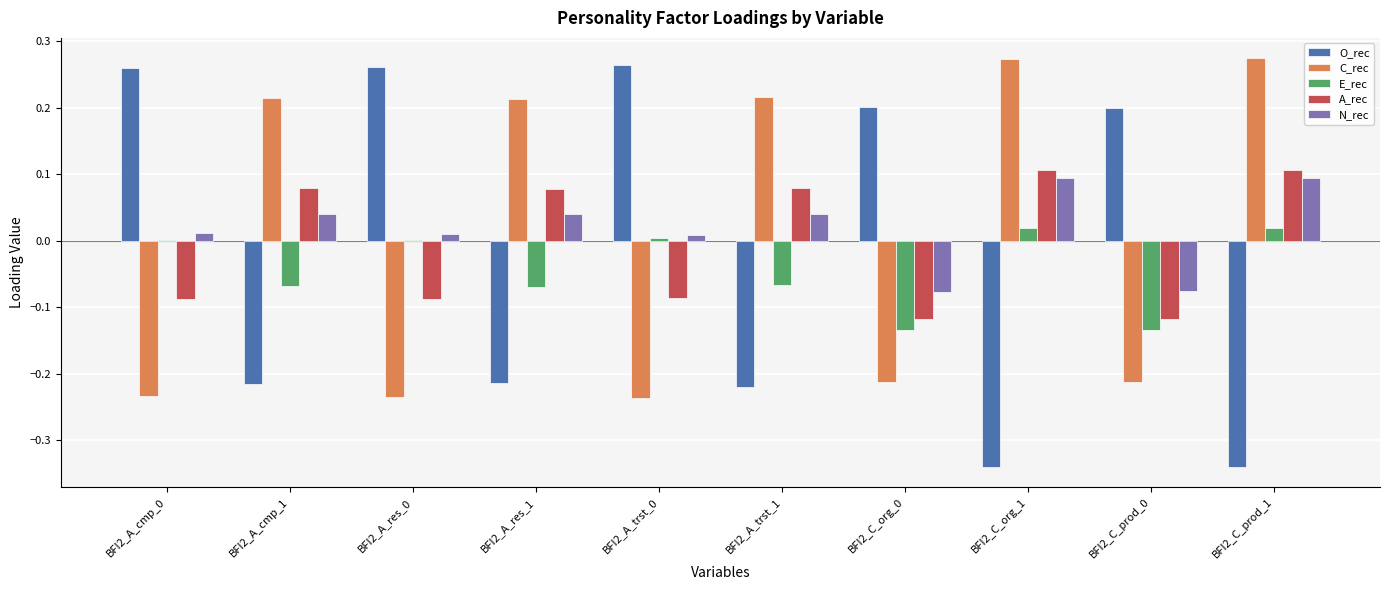

What are all the series names shown in the legend?

O_rec, C_rec, E_rec, A_rec, N_rec